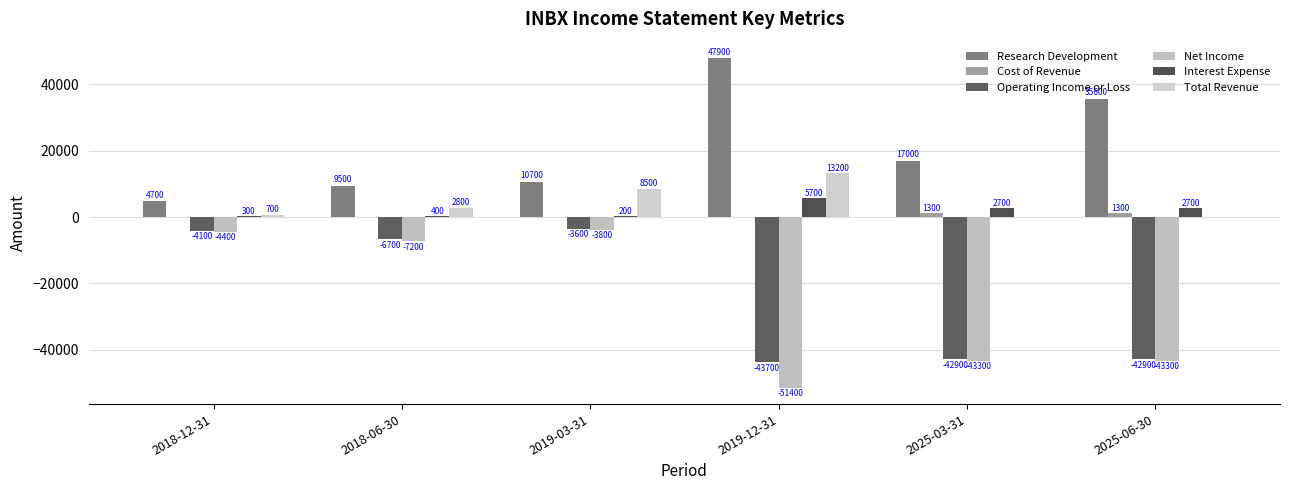

Are the bars horizontal?

No